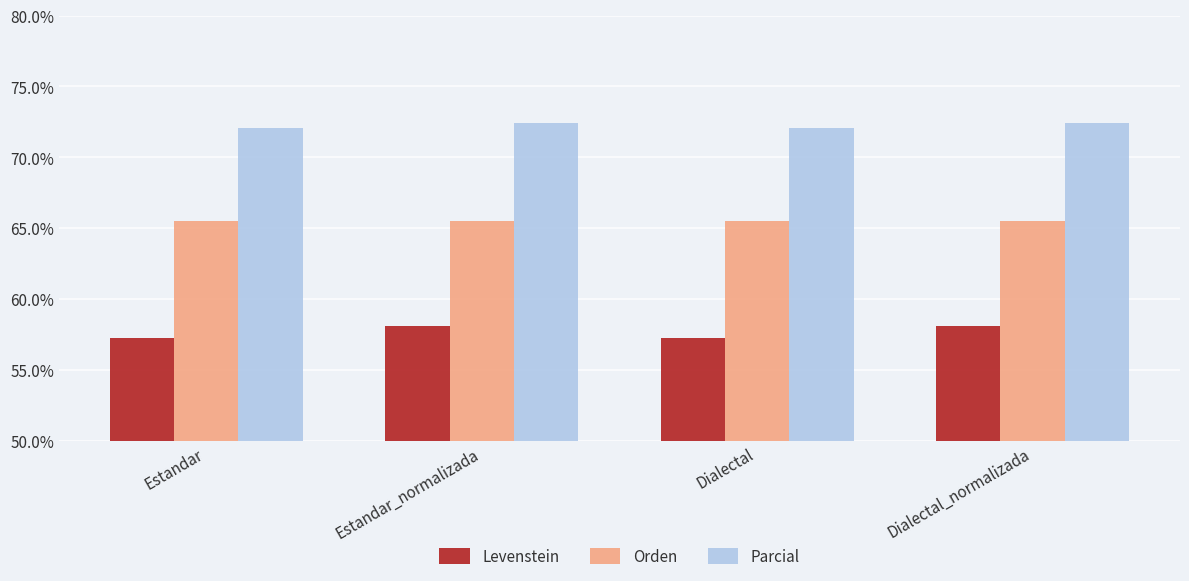

Is the value of Parcial at Estandar_normalizada greater than the value of Orden at Dialectal?

Yes